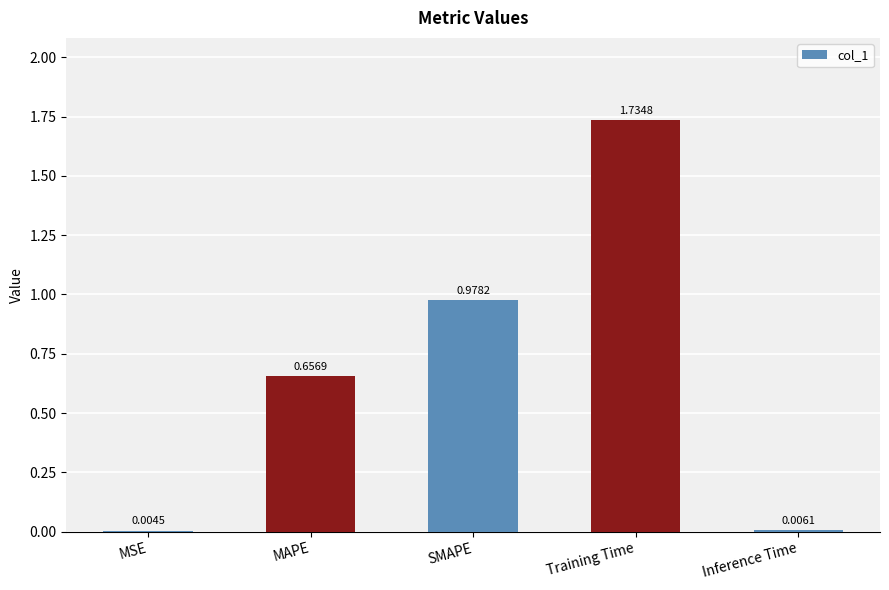

What is the change in value from MSE to SMAPE?

+1.0